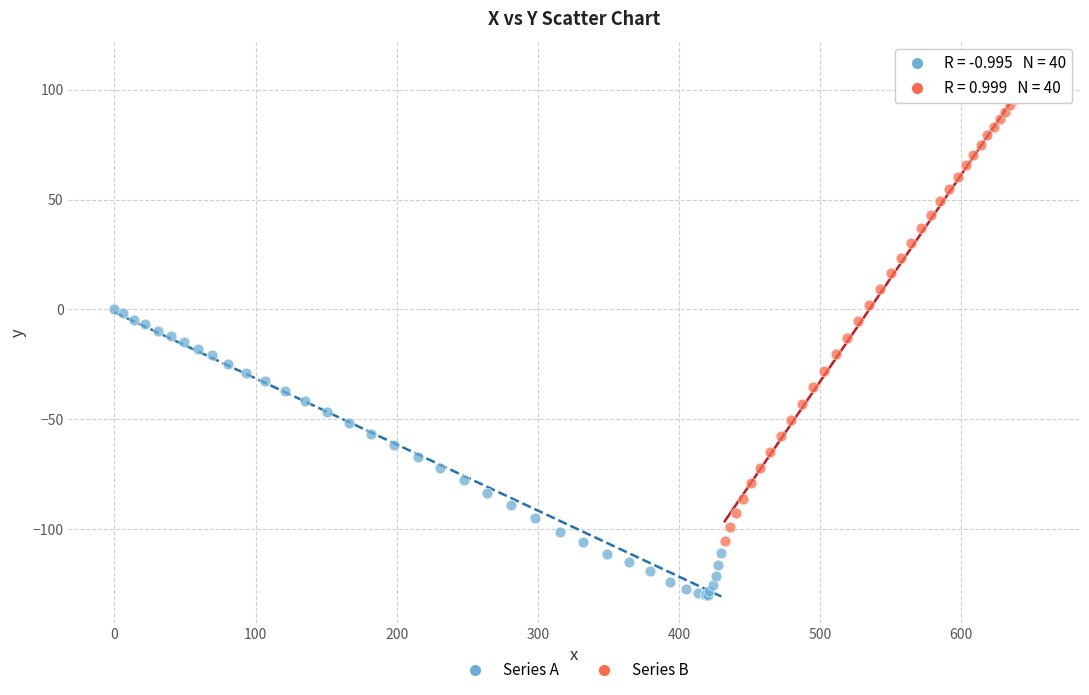

Which series contains the lowest Y value?

Series A